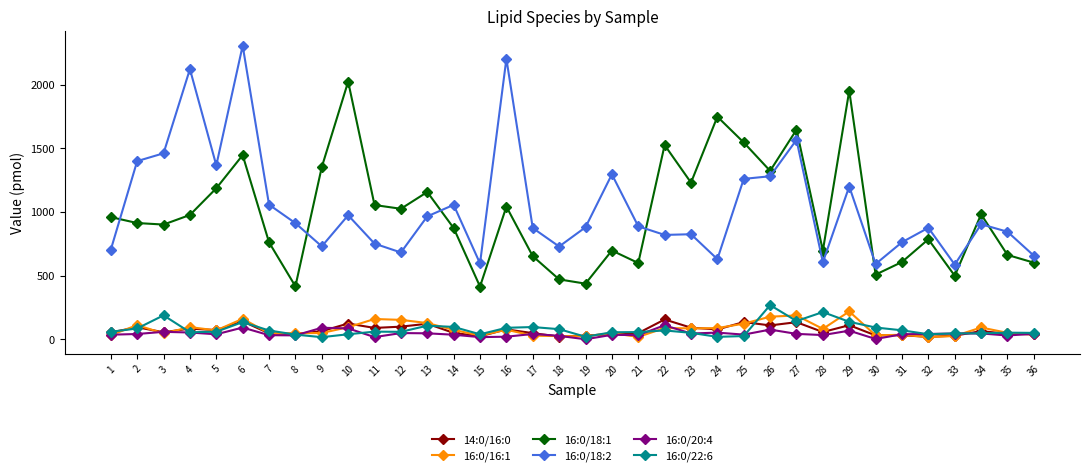

Which series has the widest spread of values?

16:0/18:2